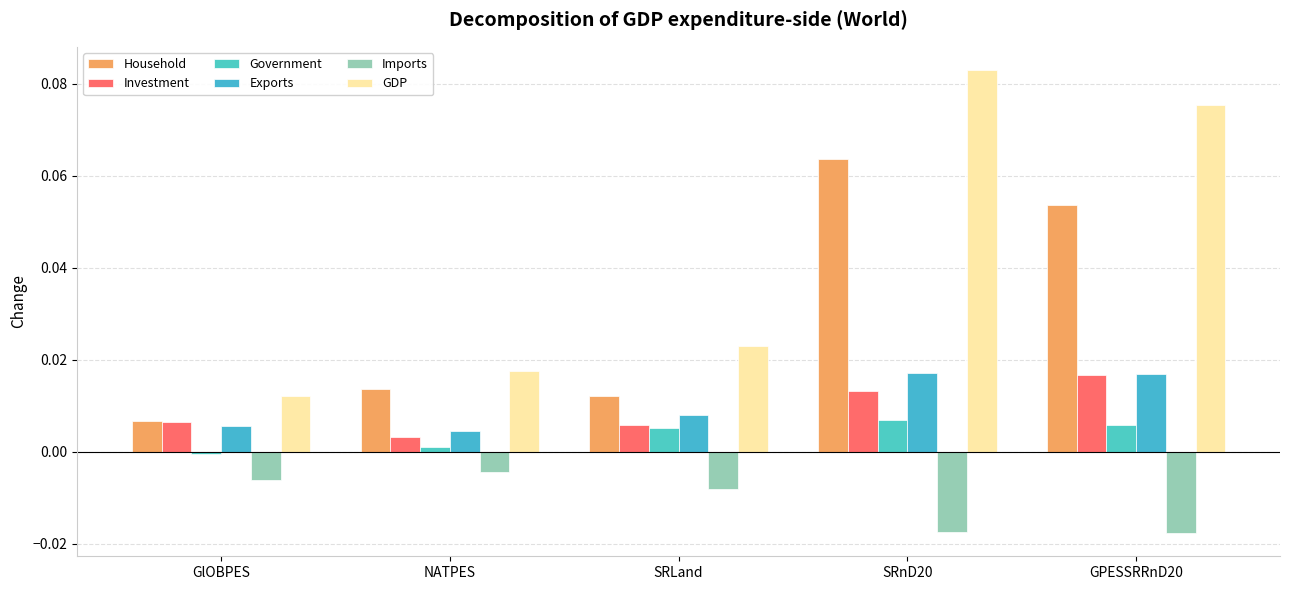

What position from the left is GPESSRRnD20?

5